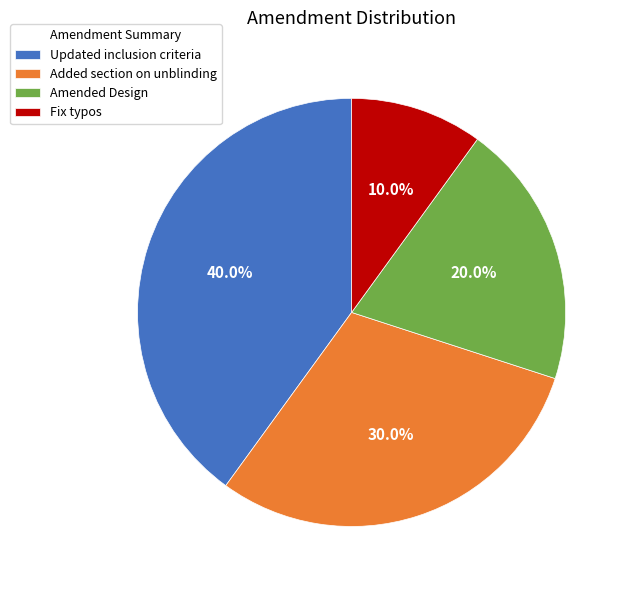

Count the number of slices in the pie.

4